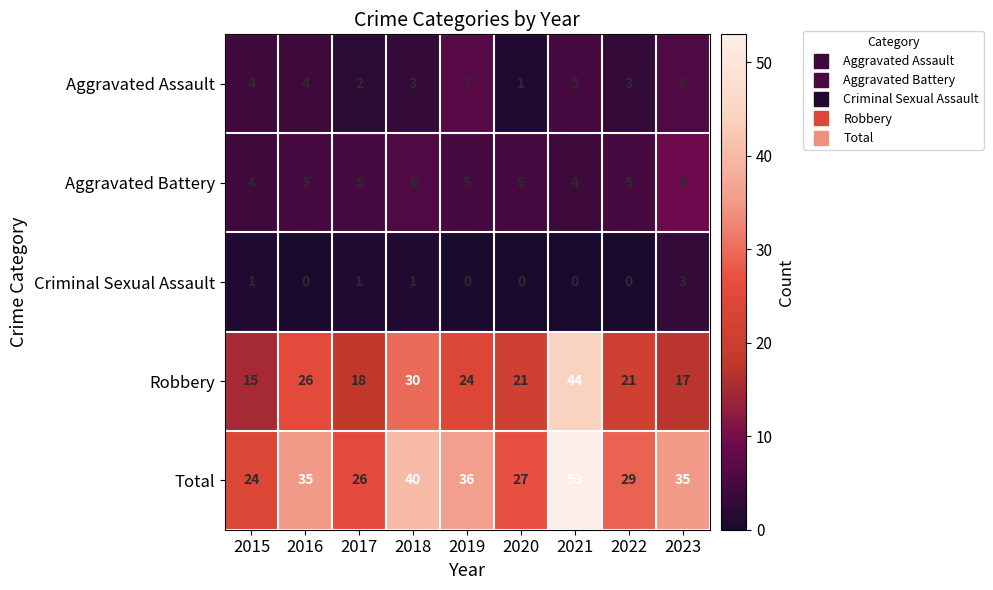

Rank the series at 2017 from lowest to highest value.

Criminal Sexual Assault, Aggravated Assault, Aggravated Battery, Robbery, Total